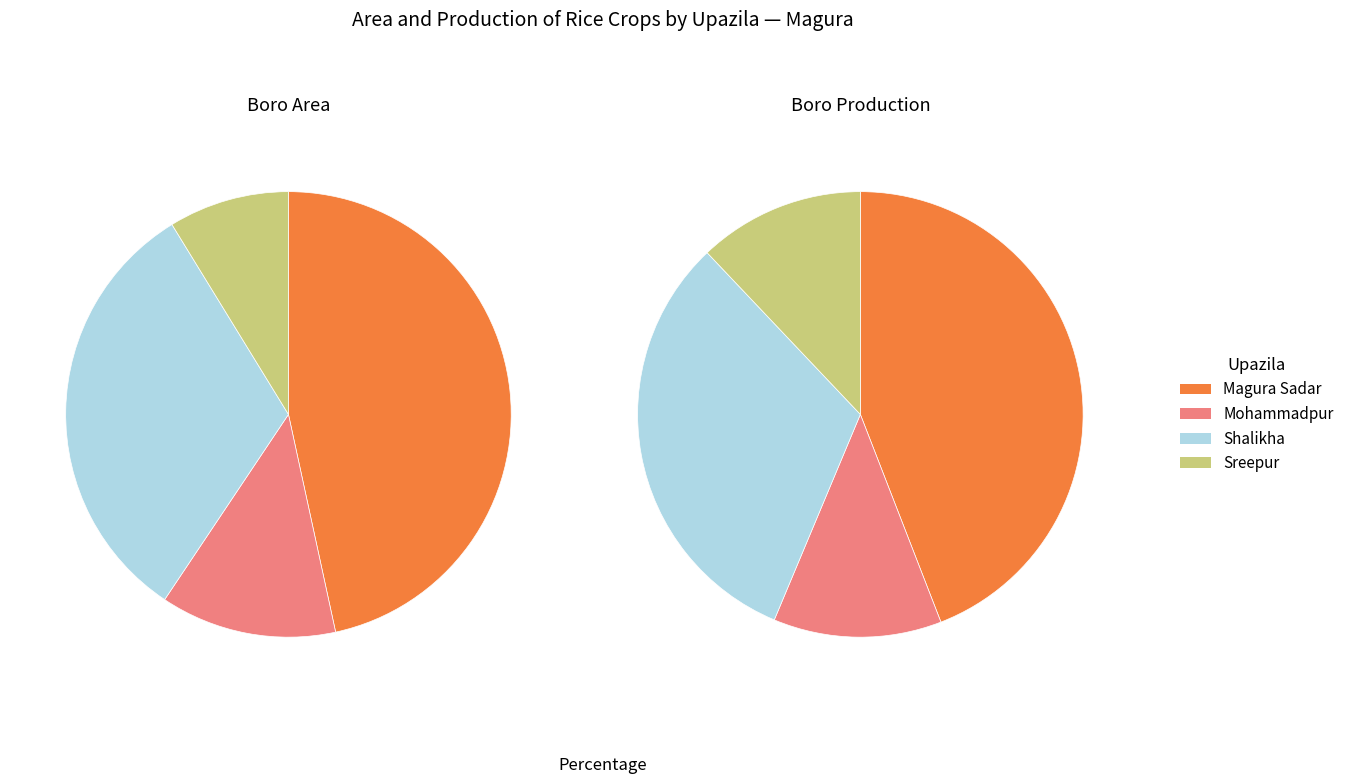

Count the number of slices in the pie.

4